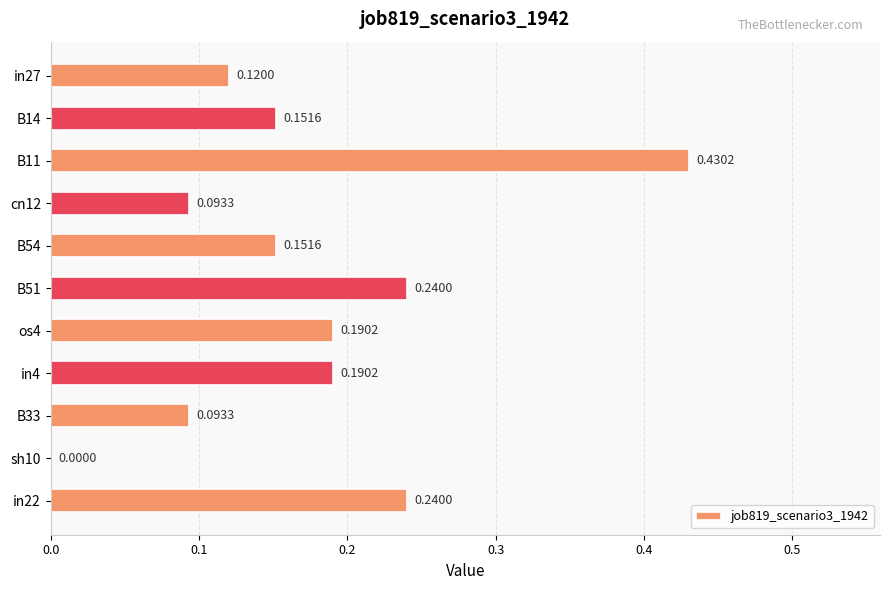

What is the change in value from B11 to cn12?

-0.3